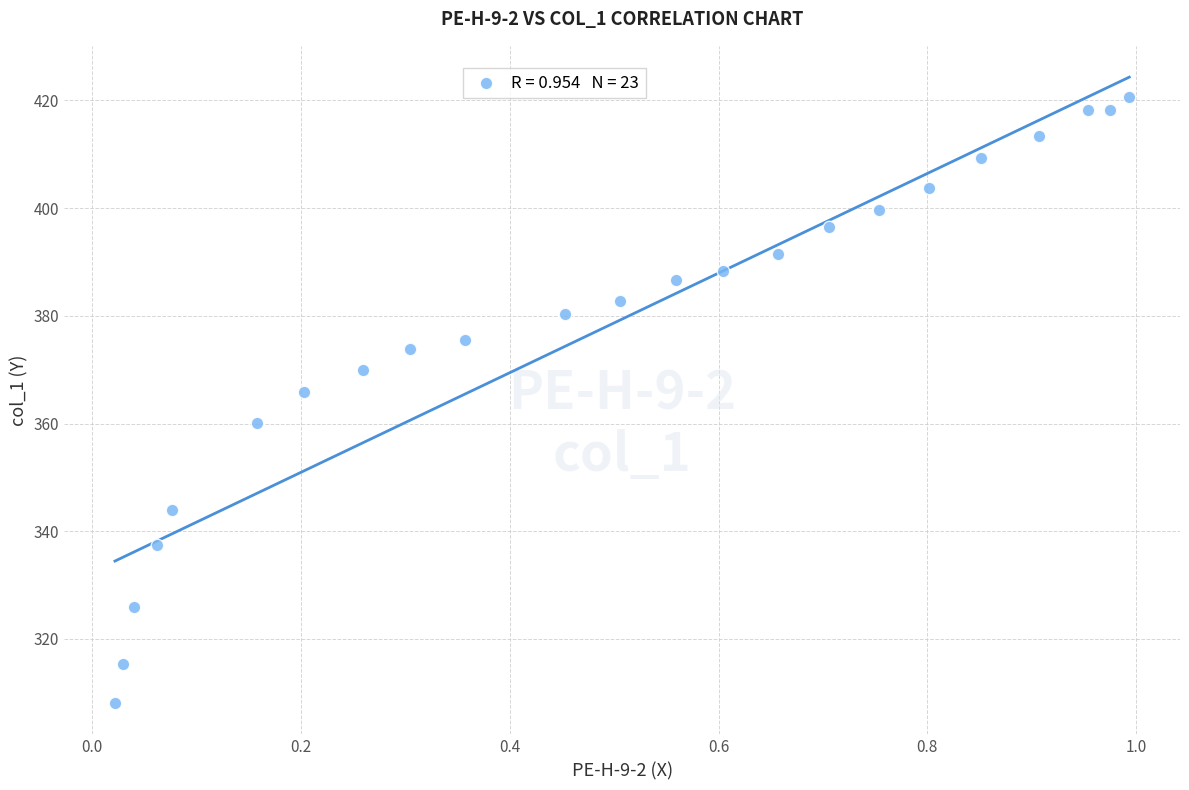

What Y value in the scatter plot is closest to 364?

365.8